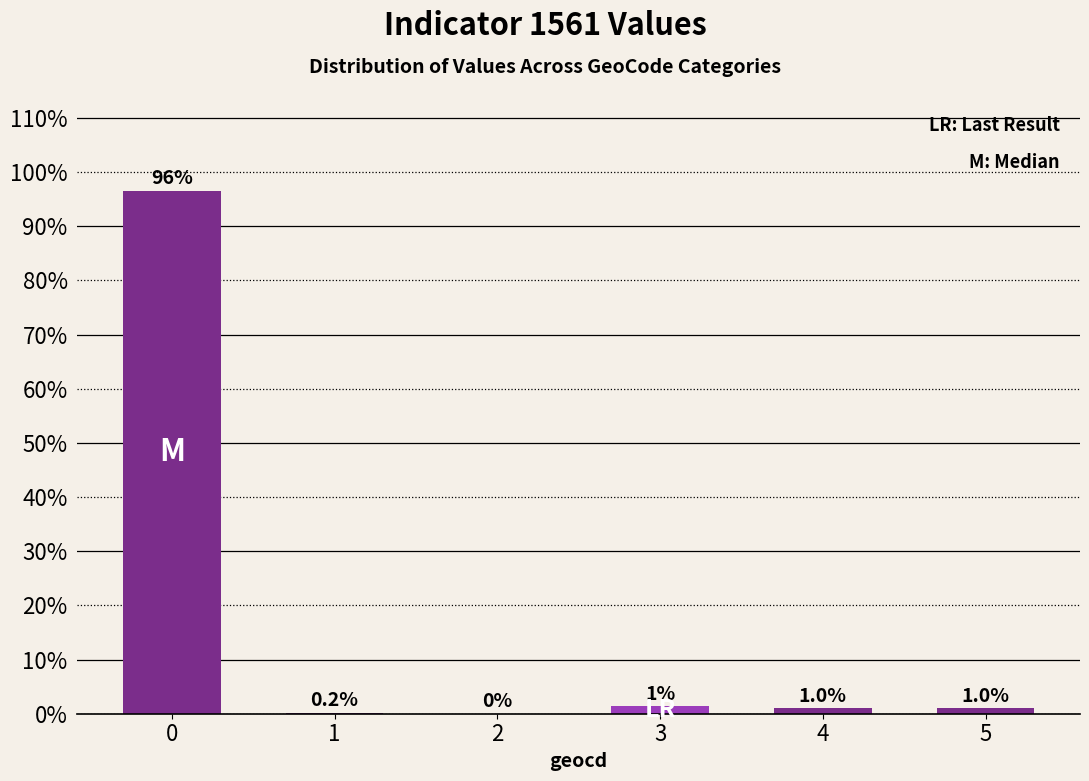

Which has a higher value, 2 or 3?

3